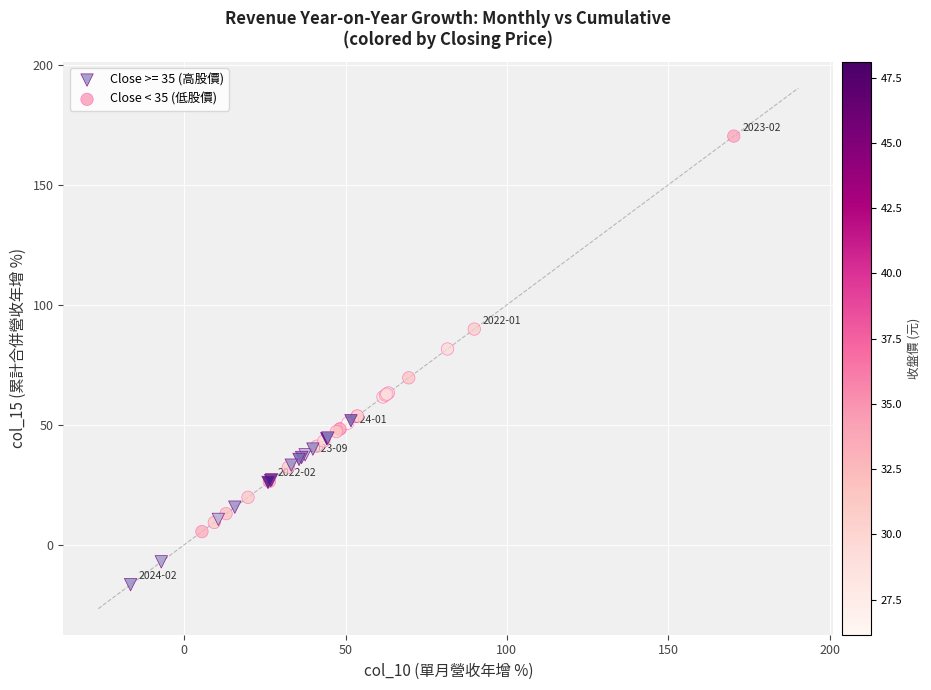

Which series contains the highest Y value?

Close < 35 (低股價)